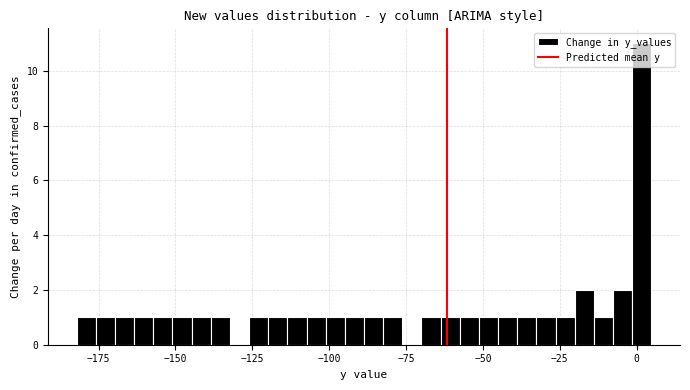

Around what value on the x-axis is the tallest bar? Give the approximate position of its centre, as read against the axis.

0